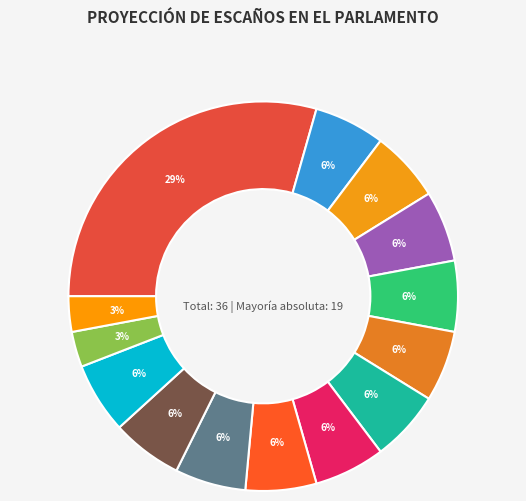

How many segments does this pie chart have?

14